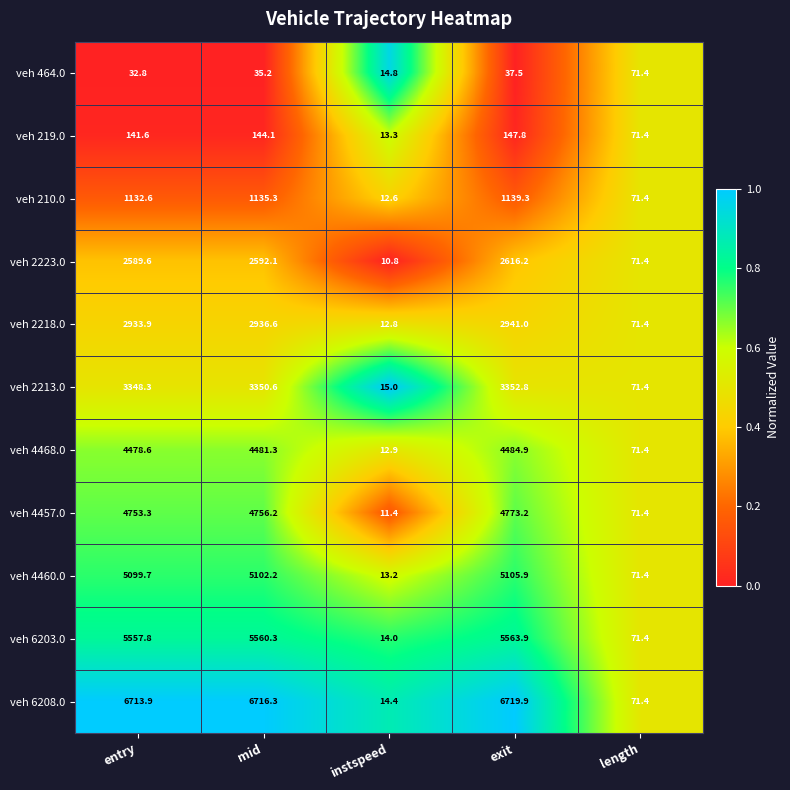

Is it true that veh 4457.0 equals 2758.6 at exit?

False